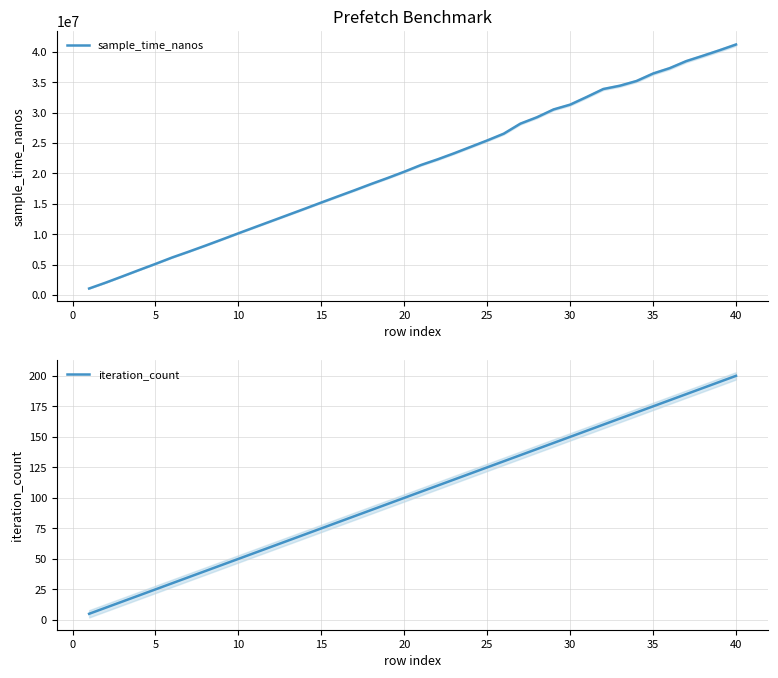

Which category has the highest value in the iteration_count series?

40